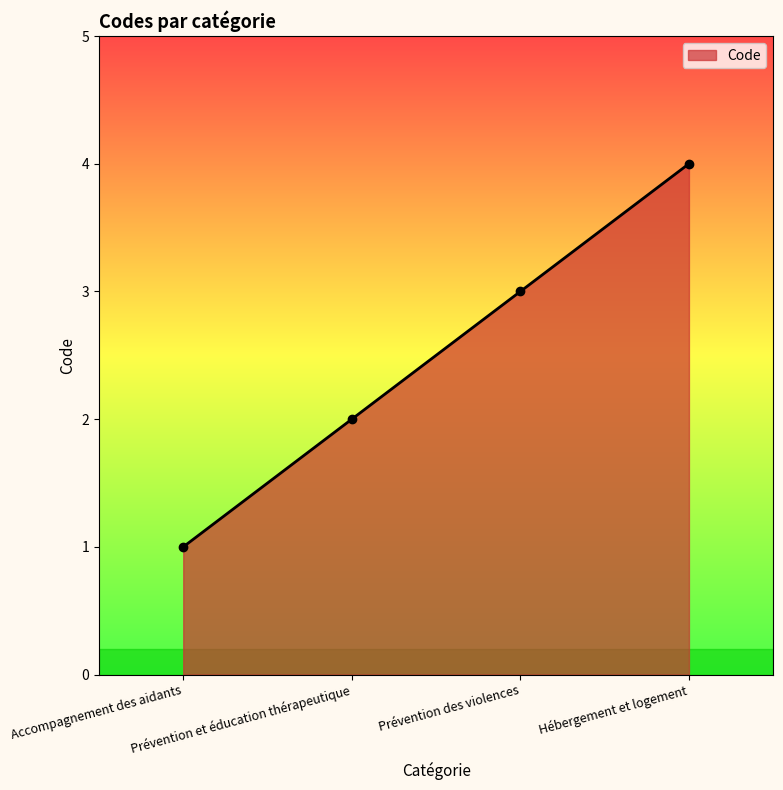

Reading left to right, extract all data points from this chart.

Accompagnement des aidants=1	Prévention et éducation thérapeutique=2	Prévention des violences=3	Hébergement et logement=4